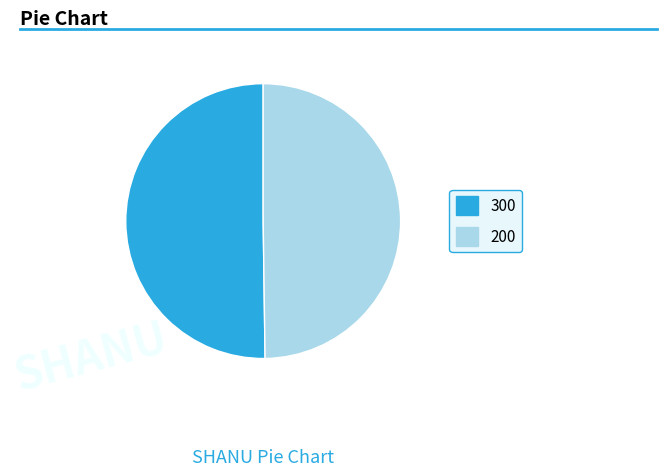

The 200 slice represents 50% of the pie. True or false?

True